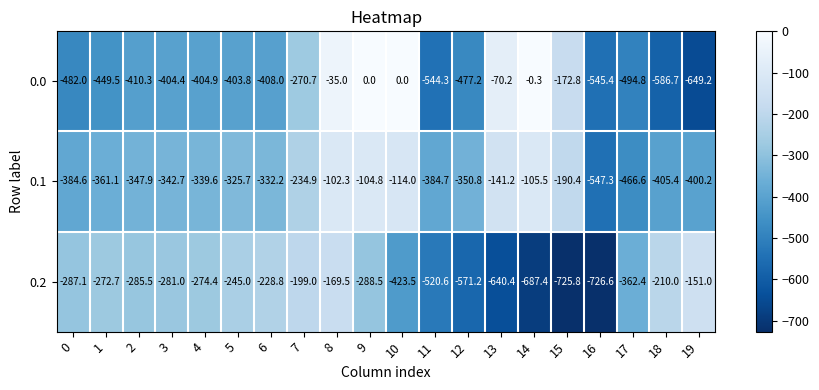

List the series in order of their overall mean, highest first.

0.1, 0.0, 0.2